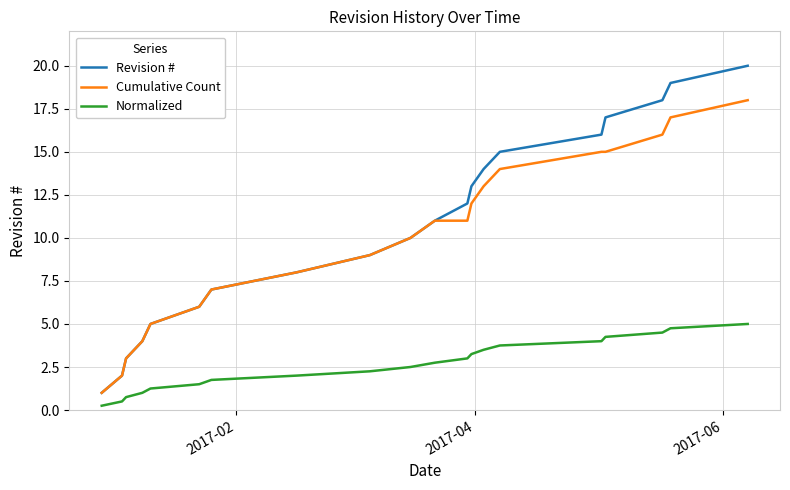

What is the difference between the second highest and minimum values in the Cumulative Count series?

16.0